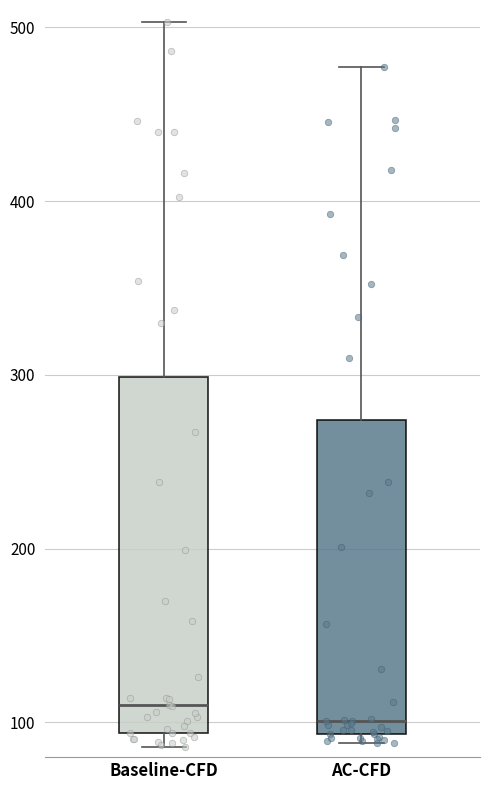

Which box is the tallest, from its lower edge to its upper edge?

Baseline-CFD